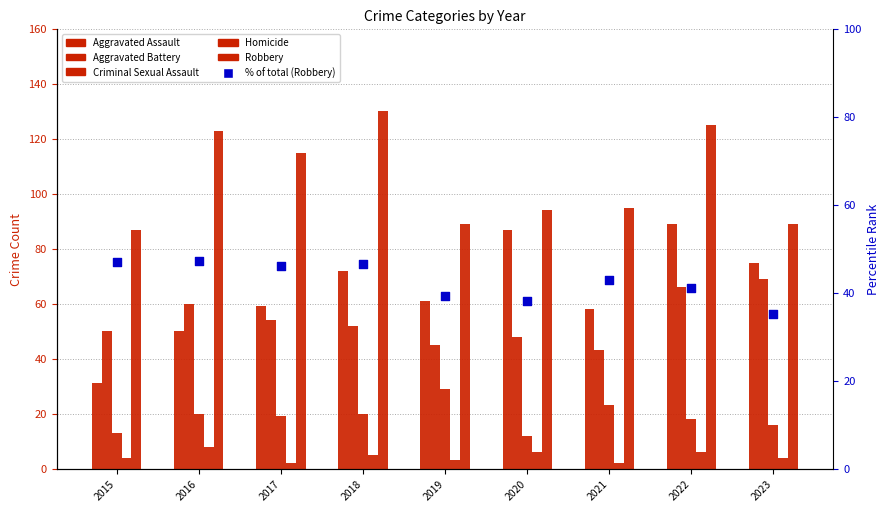

At how many categories does at least one series exceed 128?

1